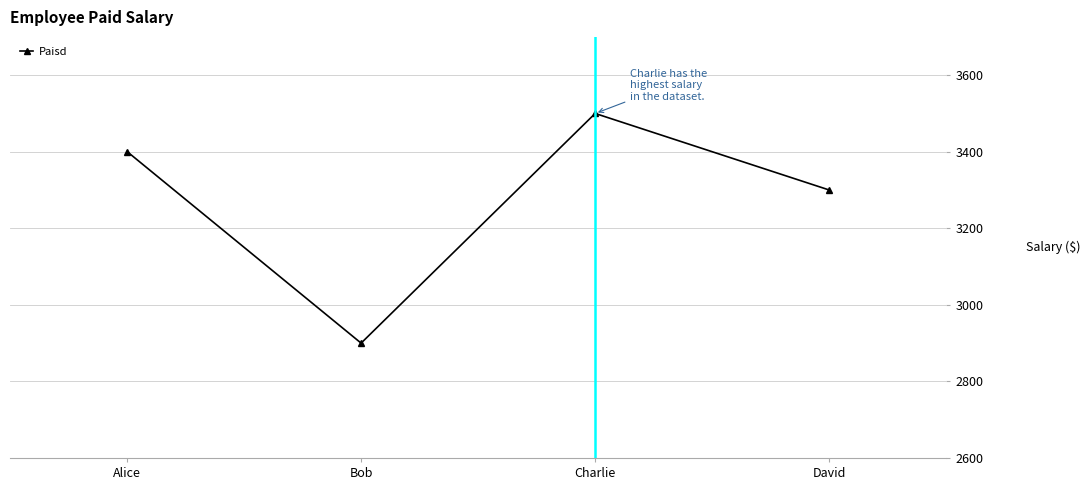

Which category has the lowest value across all series?

Bob